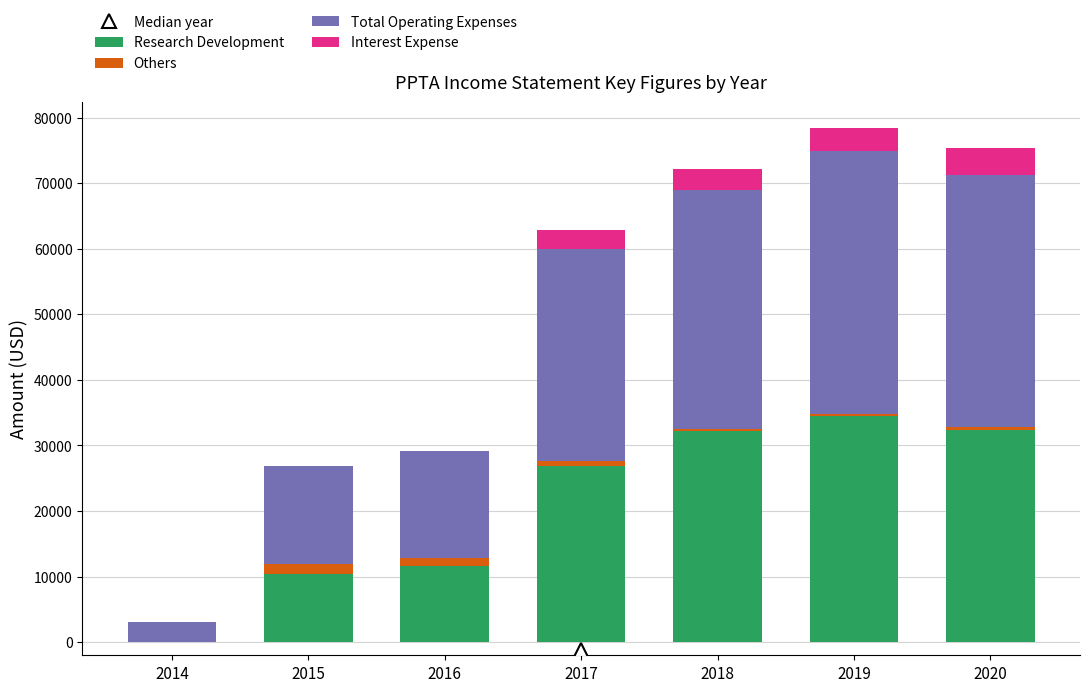

Which category has the highest value in the Research Development series?

2019